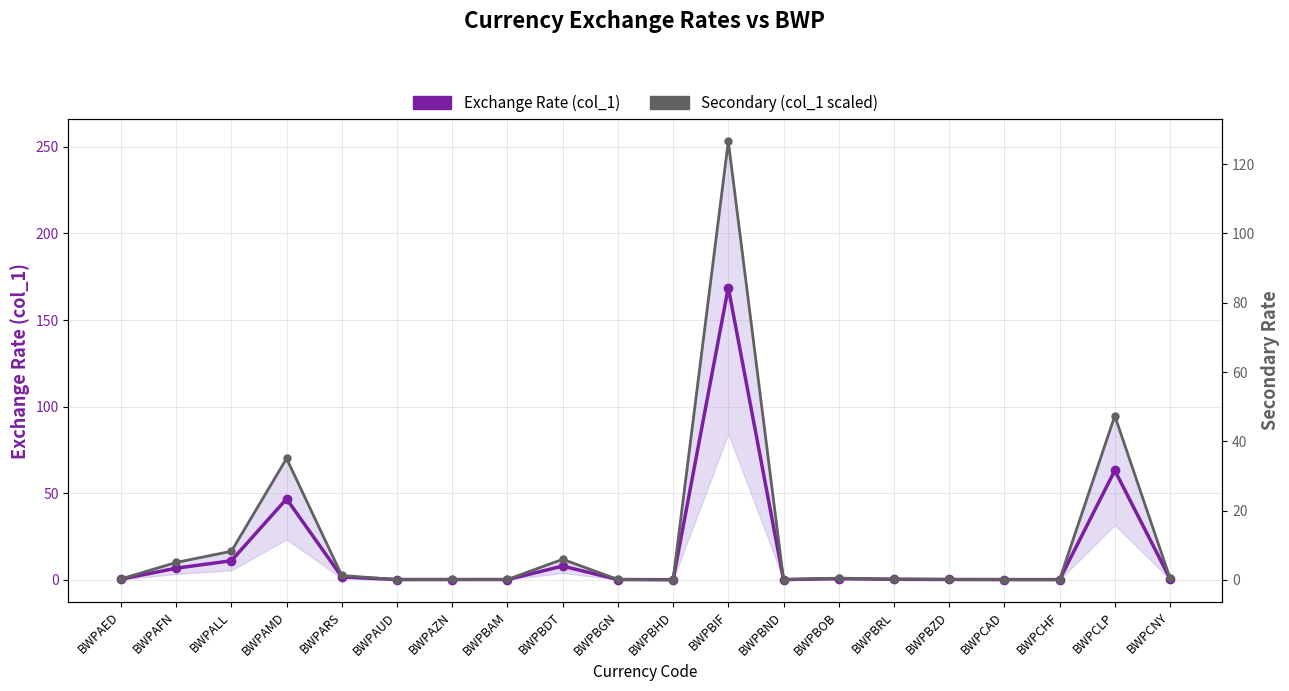

Where is the first local minimum for Secondary (col_1 scaled)?

BWPAUD